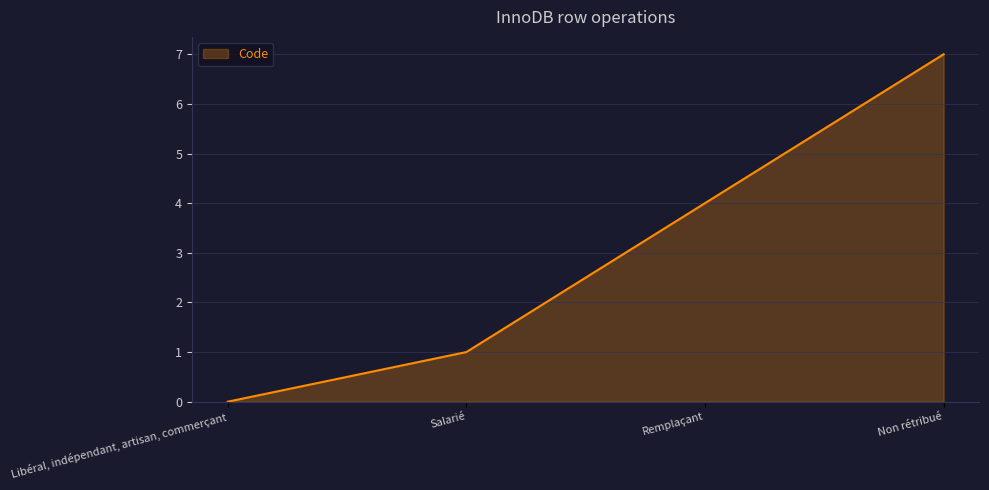

Which has a higher value, Salarié or Remplaçant?

Remplaçant